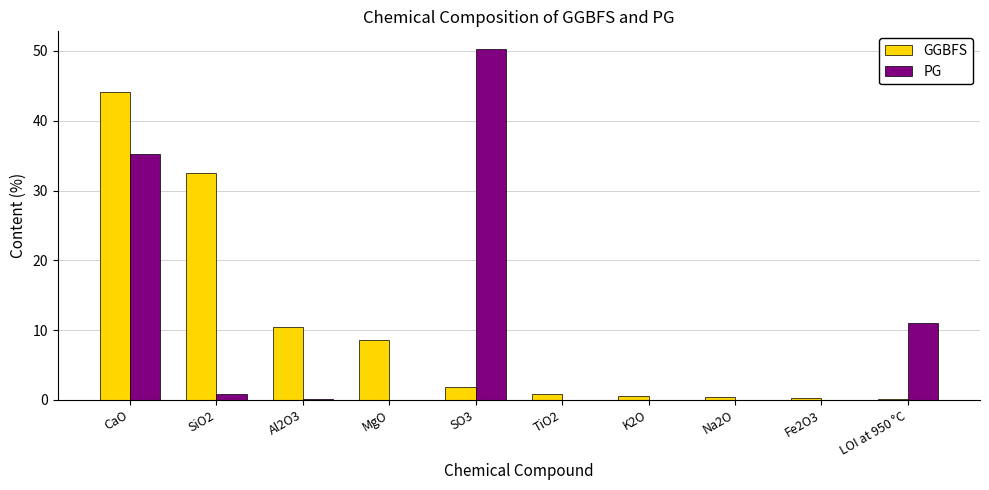

What is the sum of all PG values?

97.6